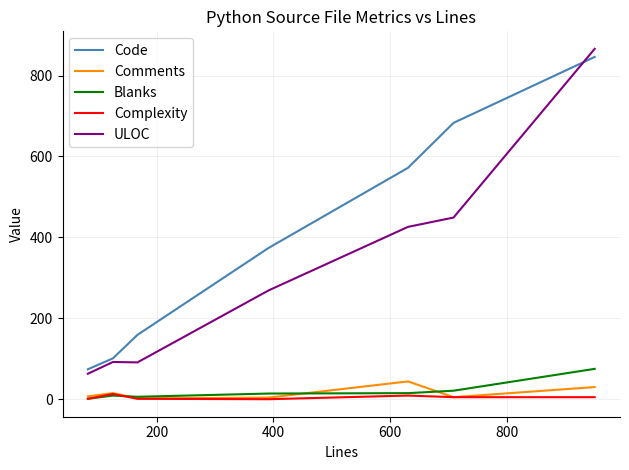

What is the greatest value displayed?

866